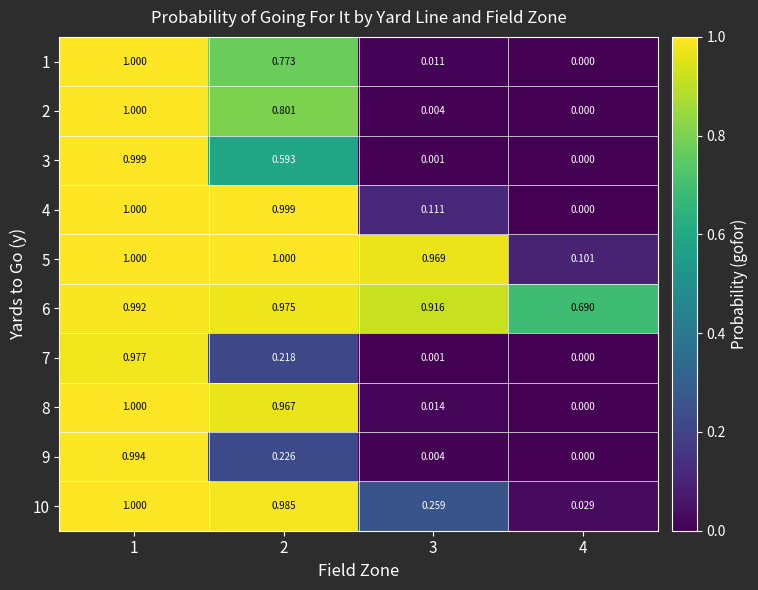

Is the value of 8 at 3 greater than the value of 9 at 3?

Yes